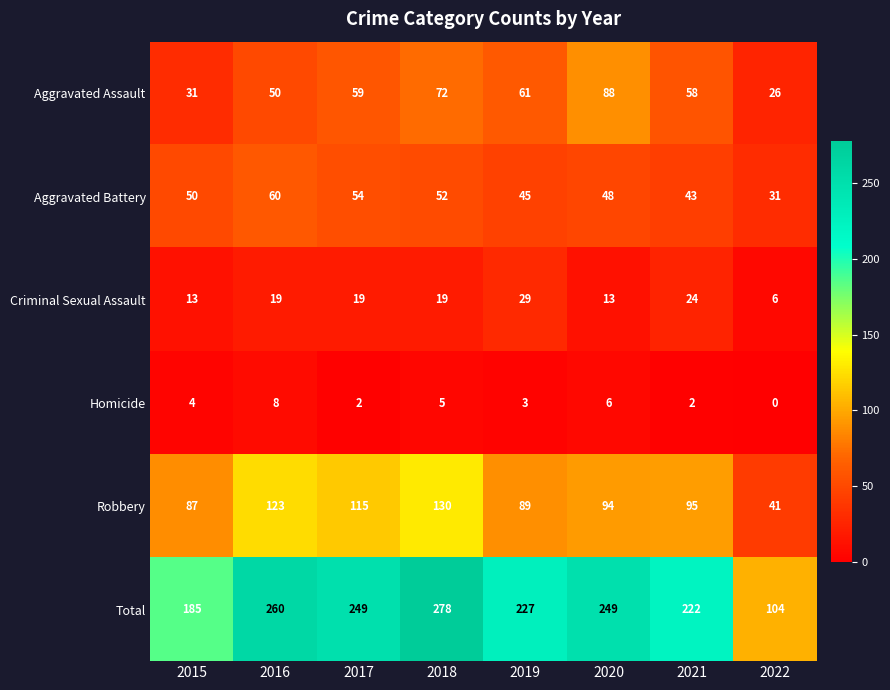

Which series has the largest total across all categories?

Total